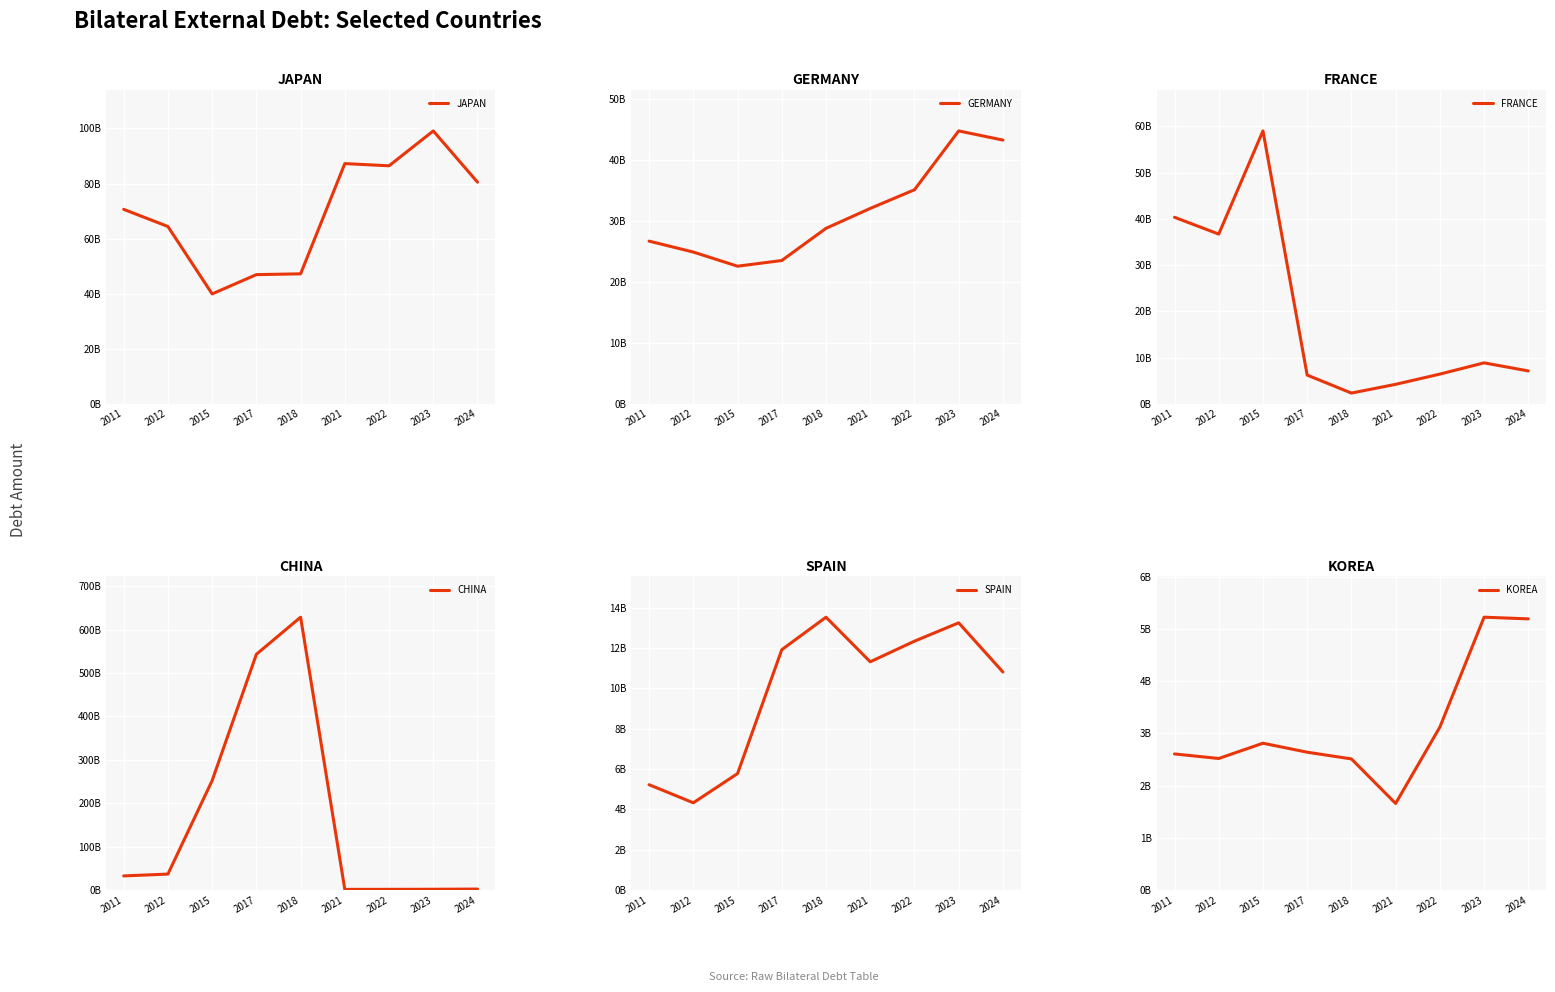

The value of FRANCE at 2015 is 59032256137. True or false?

True